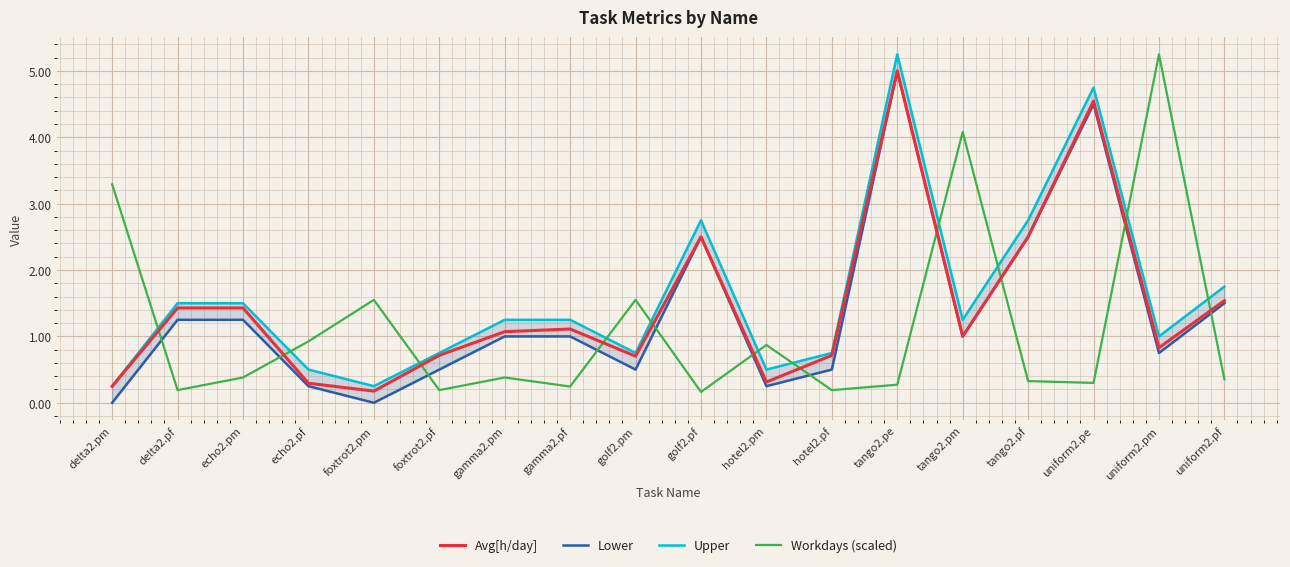

The value of Upper at hotel2.pf is 0.8. True or false?

True